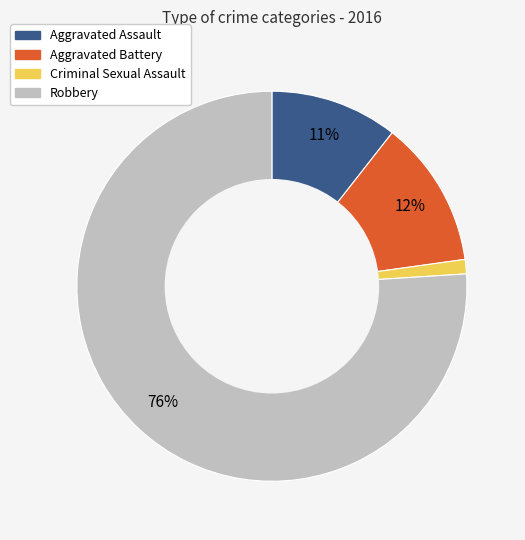

Does Criminal Sexual Assault represent more than half of the total?

No